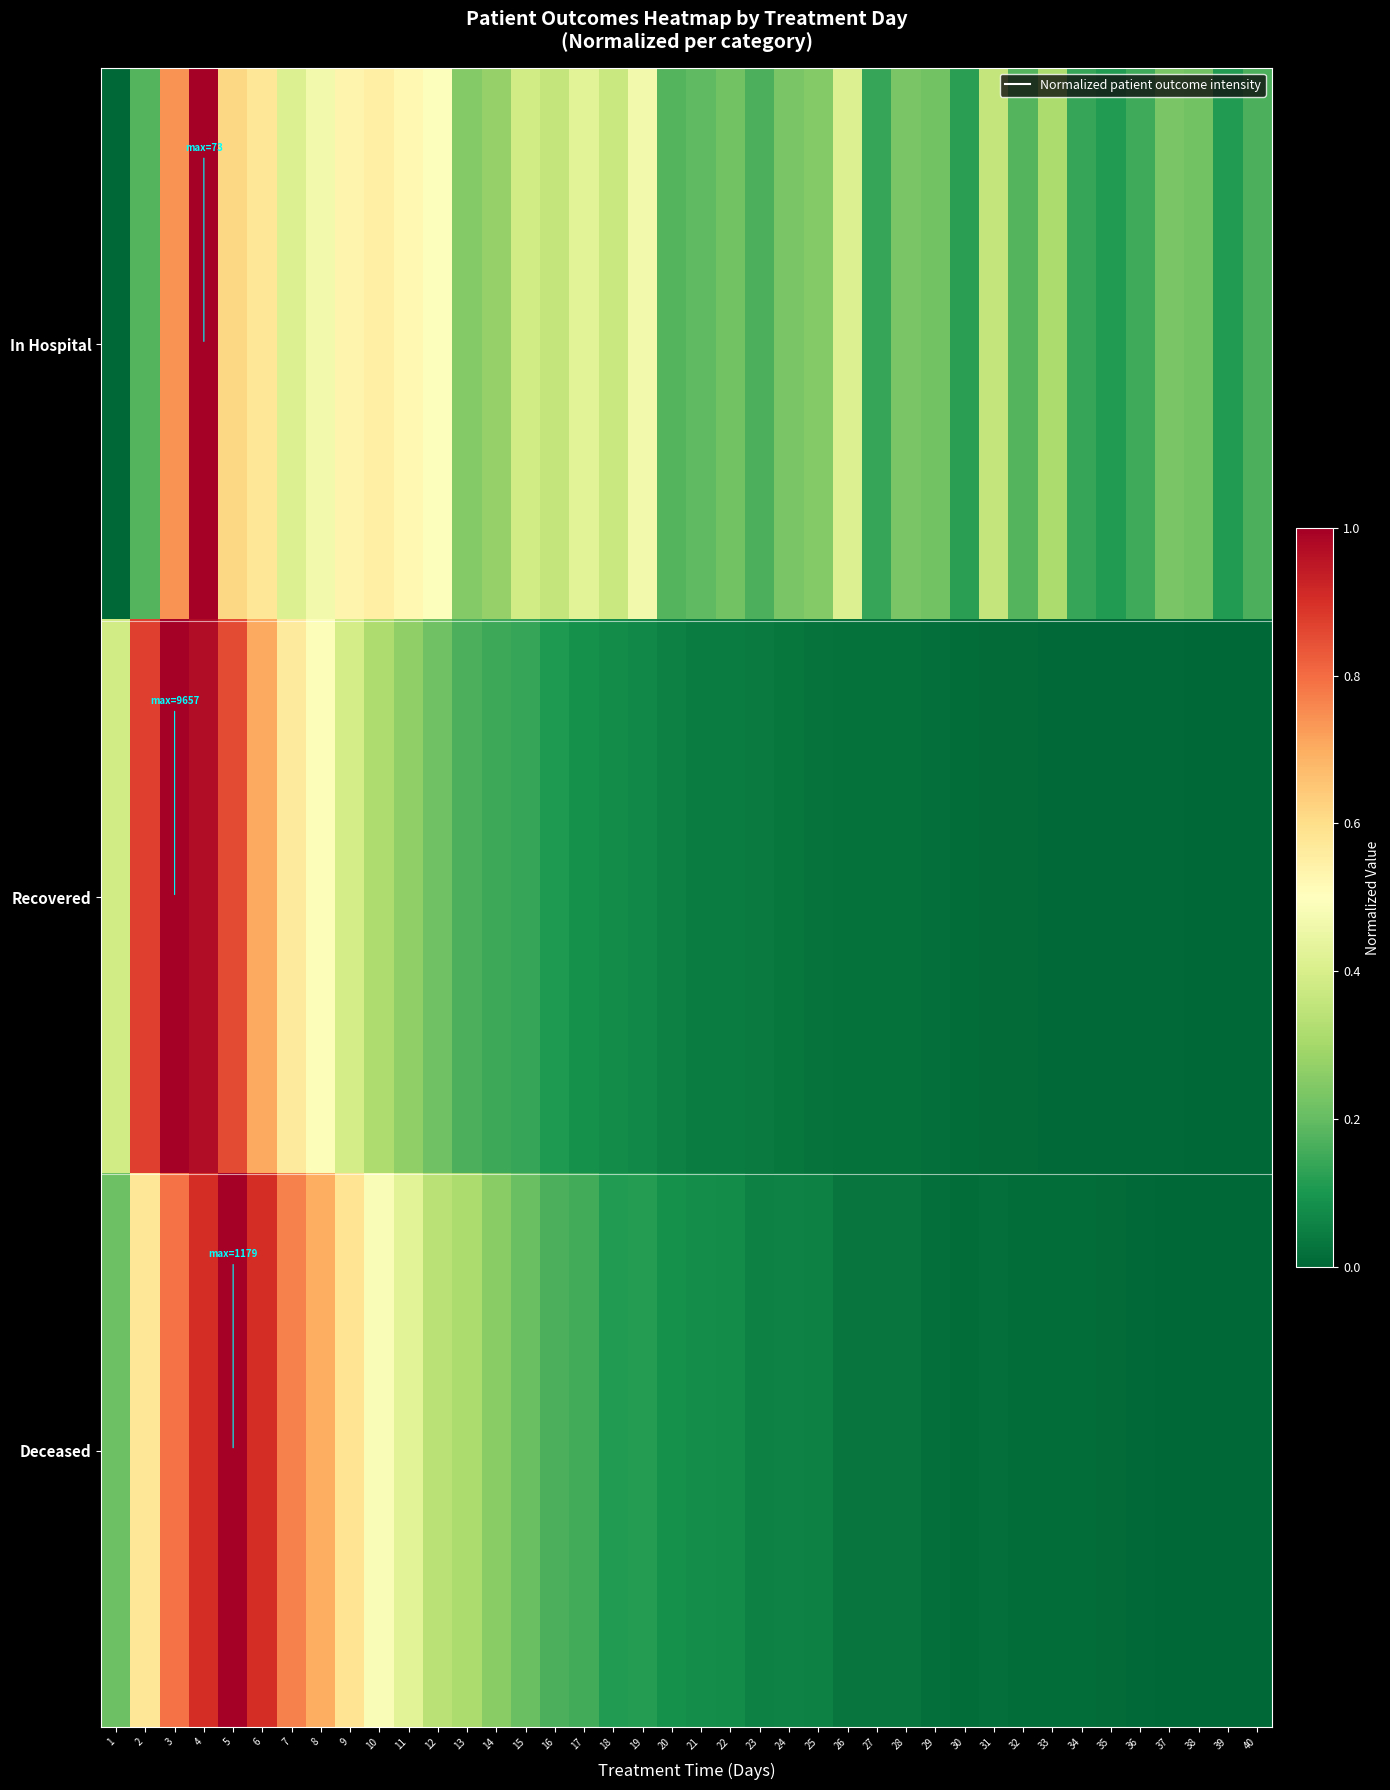

At how many categories does at least one series exceed 0?

40